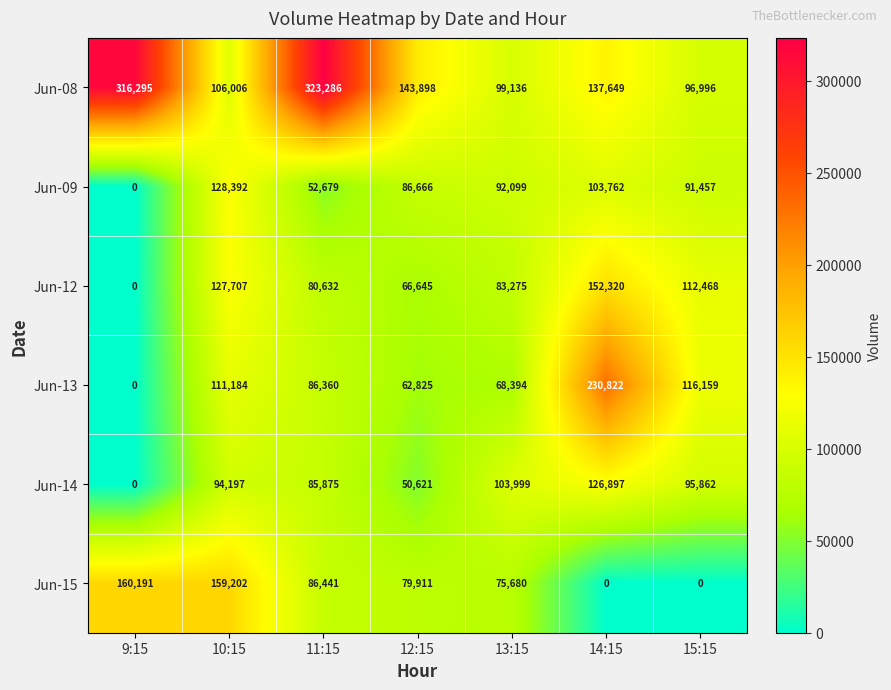

What is the difference between the maximum and minimum values in the Jun-08 series?

226290